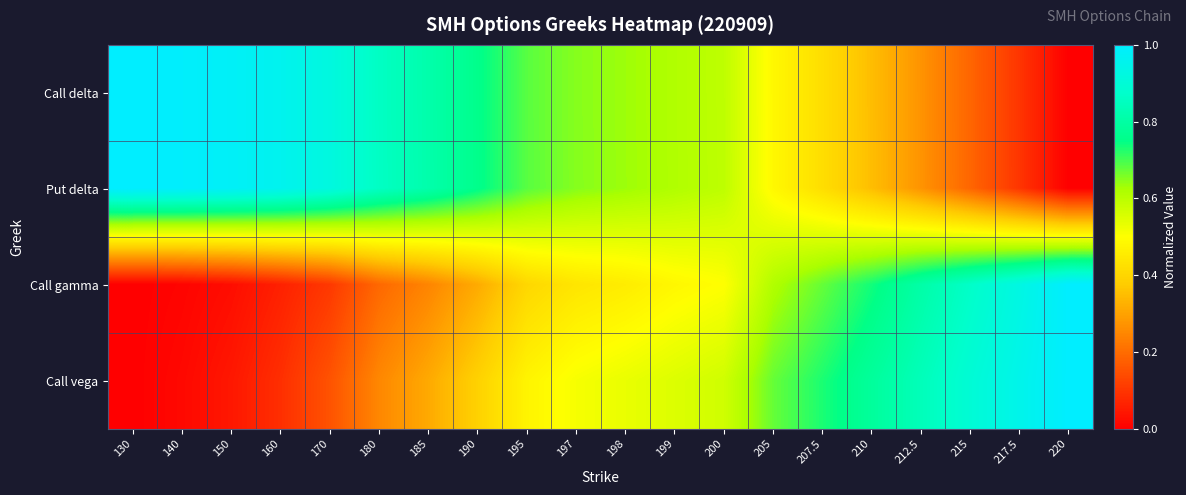

Reading right to left, transcribe all the data shown in this chart.

Call delta: 220=0.0	217.5=0.1	215=0.2	212.5=0.3	210=0.3	207.5=0.4	205=0.5	200=0.6	199=0.6	198=0.6	197=0.7	195=0.7	190=0.8	185=0.8	180=0.9	170=0.9	160=1.0	150=1.0	140=1.0	130=1.0
Put delta: 220=0.0	217.5=0.1	215=0.2	212.5=0.3	210=0.3	207.5=0.4	205=0.5	200=0.6	199=0.6	198=0.6	197=0.7	195=0.7	190=0.8	185=0.8	180=0.9	170=0.9	160=1.0	150=1.0	140=1.0	130=1.0
Call gamma: 220=1.0	217.5=0.9	215=0.9	212.5=0.8	210=0.7	207.5=0.7	205=0.6	200=0.5	199=0.5	198=0.5	197=0.4	195=0.4	190=0.3	185=0.2	180=0.2	170=0.1	160=0.1	150=0.0	140=0.0	130=0.0
Call vega: 220=1.0	217.5=0.9	215=0.9	212.5=0.8	210=0.8	207.5=0.7	205=0.7	200=0.6	199=0.6	198=0.5	197=0.5	195=0.5	190=0.4	185=0.3	180=0.3	170=0.2	160=0.1	150=0.0	140=0.0	130=0.0